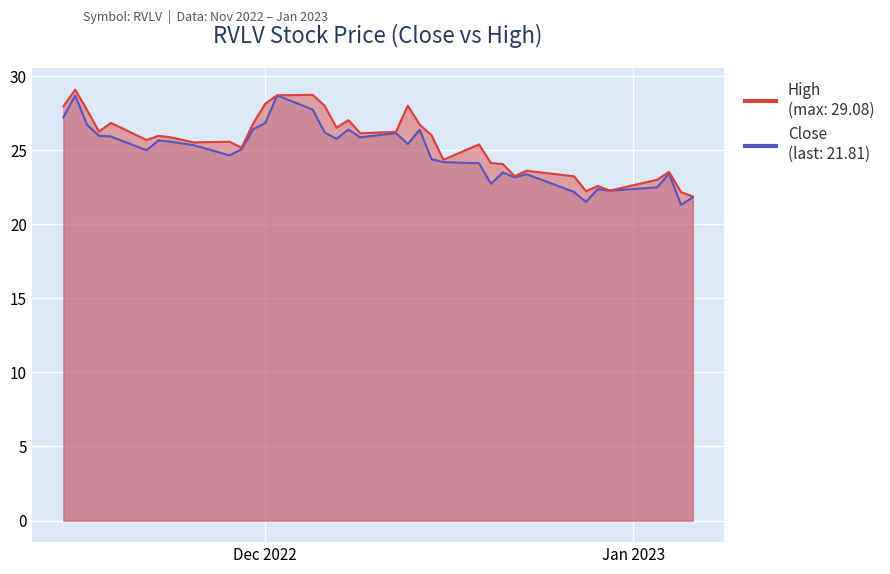

Reading right to left, what are all the values shown in this chart?

High: 21.9	22.2	23.5	23.0	22.3	22.6	22.2	23.2	23.6	23.2	24.1	24.1	25.4	24.3	26.0	26.7	28.0	26.2	26.1	27.0	26.5	28.0	28.7	28.7	28.1	26.8	25.2	25.6	25.5	25.9	26.0	25.7	26.8	26.2	27.7	29.1	28.0
Close: 21.8	21.3	23.4	22.5	22.3	22.4	21.5	22.2	23.4	23.2	23.5	22.7	24.1	24.2	24.4	26.4	25.4	26.1	25.9	26.4	25.8	26.2	27.7	28.7	26.8	26.4	25.0	24.6	25.3	25.6	25.6	25.0	25.9	26.0	26.7	28.7	27.2